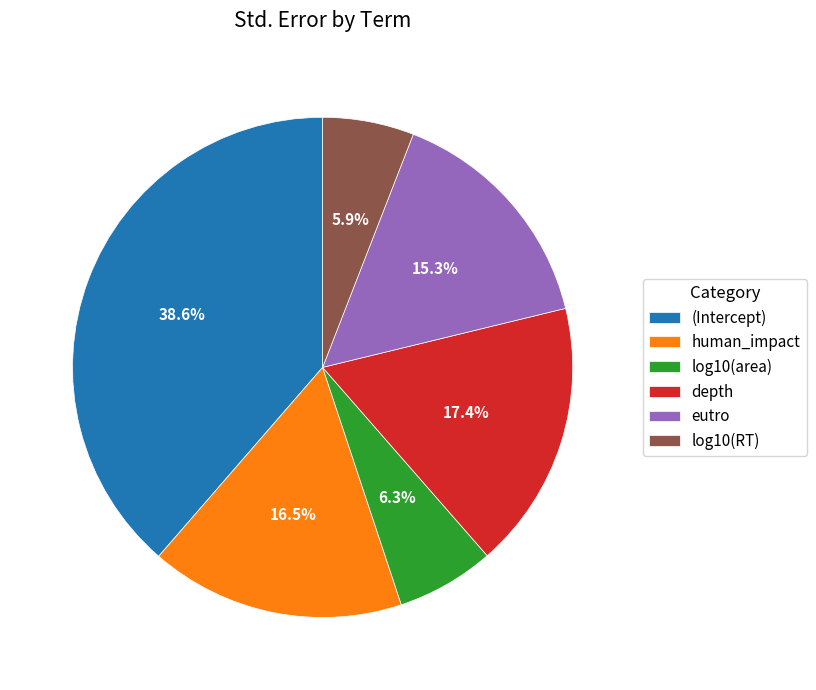

To the nearest percent, what is the difference between the largest and smallest slice percentages?

33%